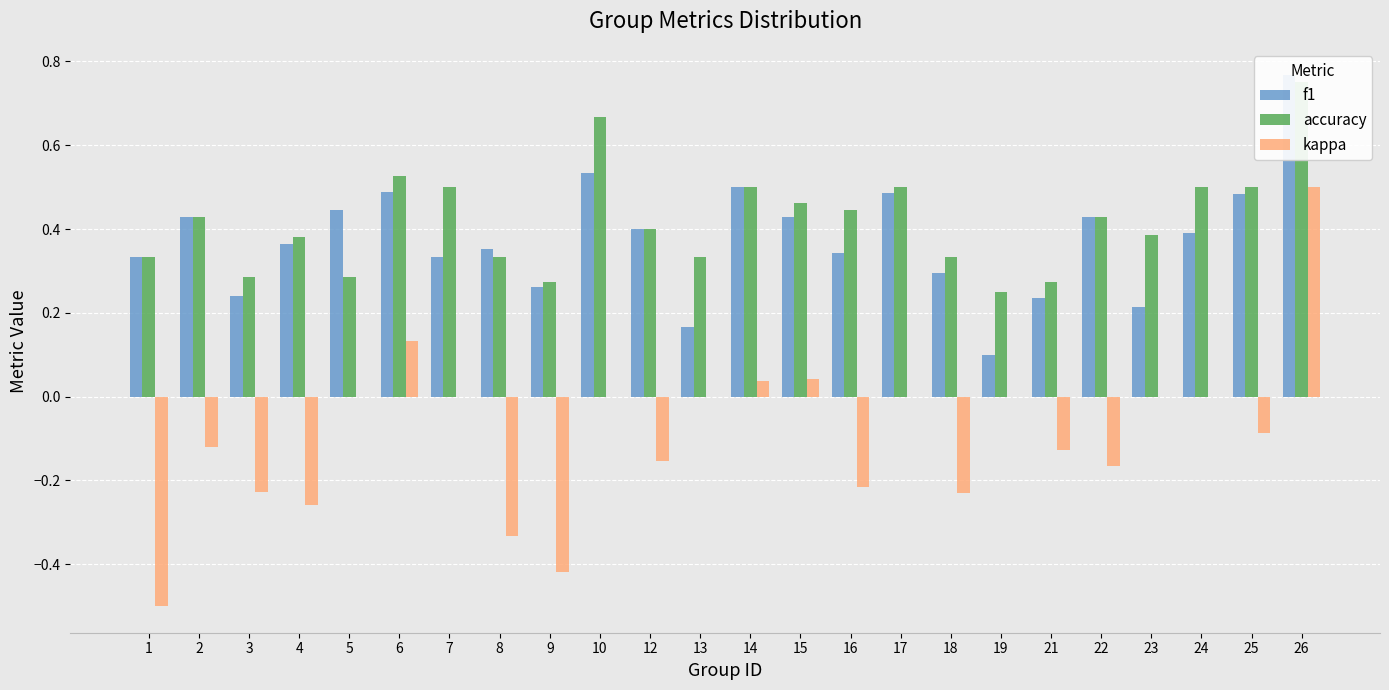

What is the greatest value displayed?

0.8